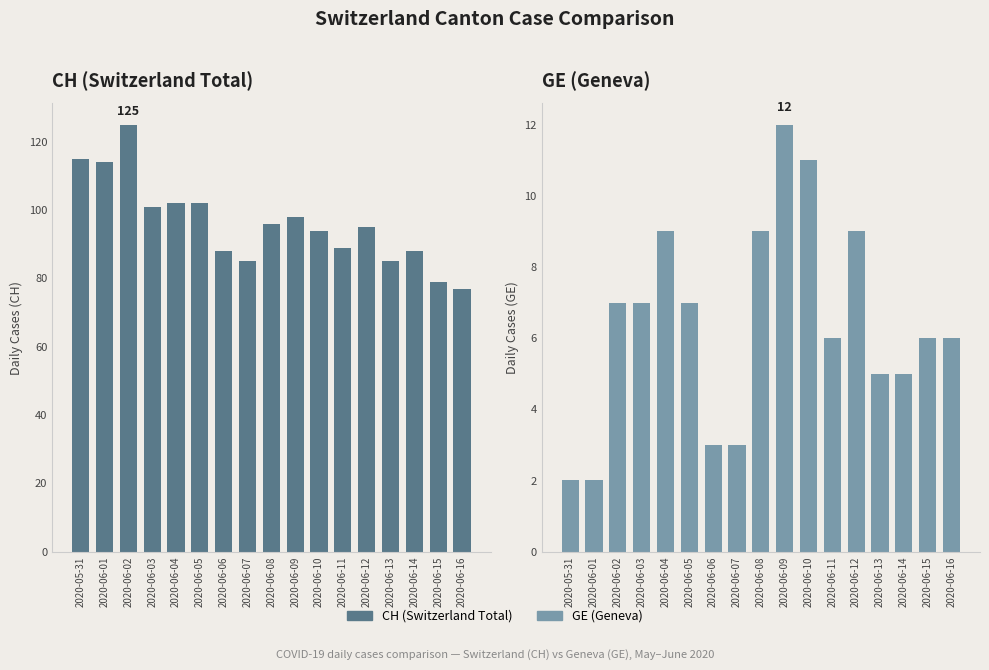

Rank the series by their average value, from highest to lowest.

CH, GE